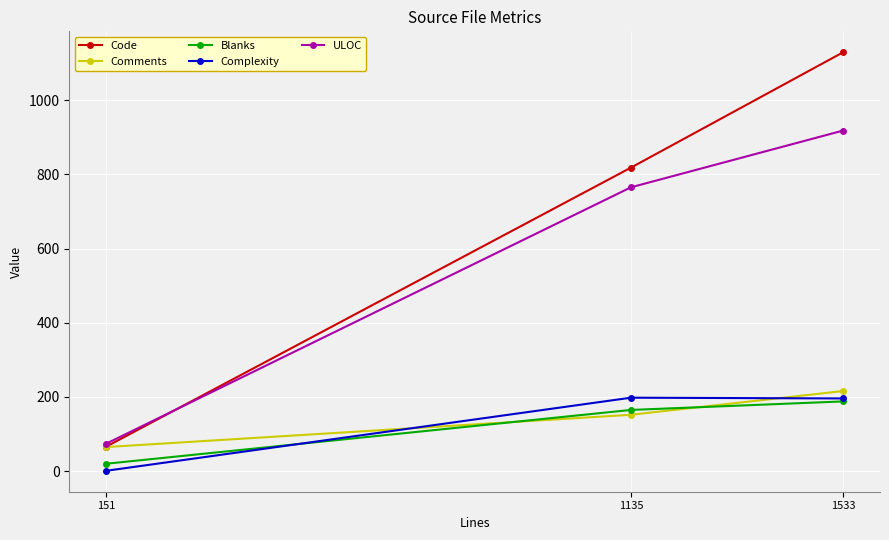

What are all the series names shown in the legend?

Code, Comments, Blanks, Complexity, ULOC